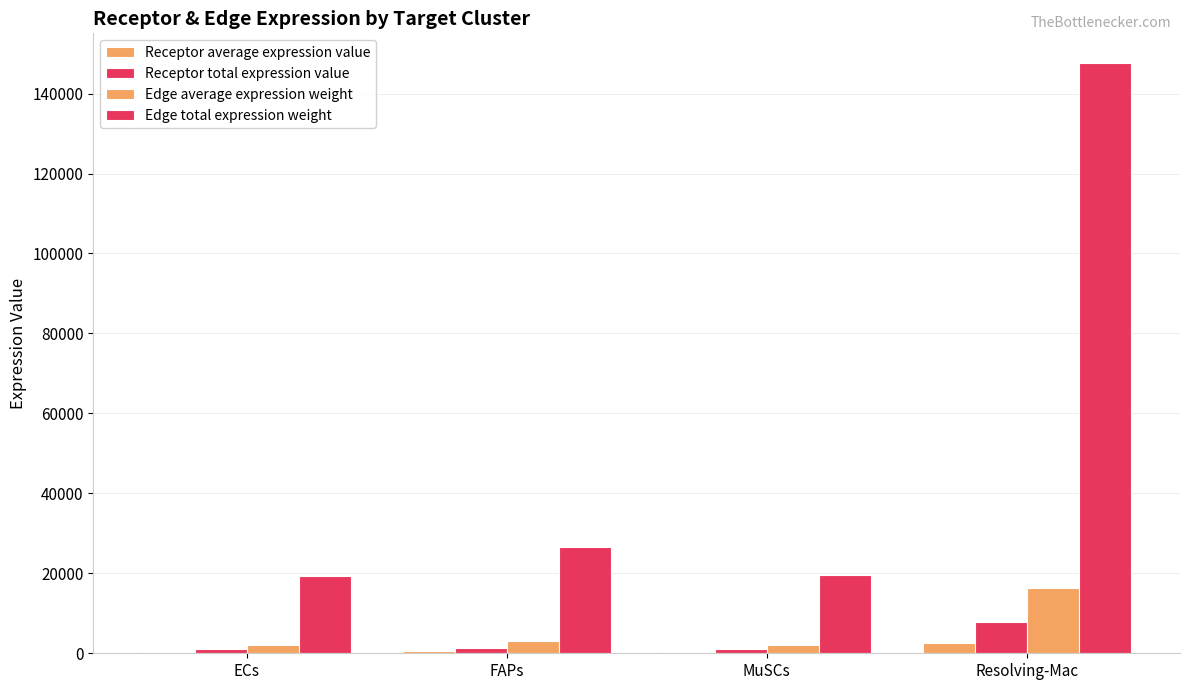

Count the number of categories in the chart.

4